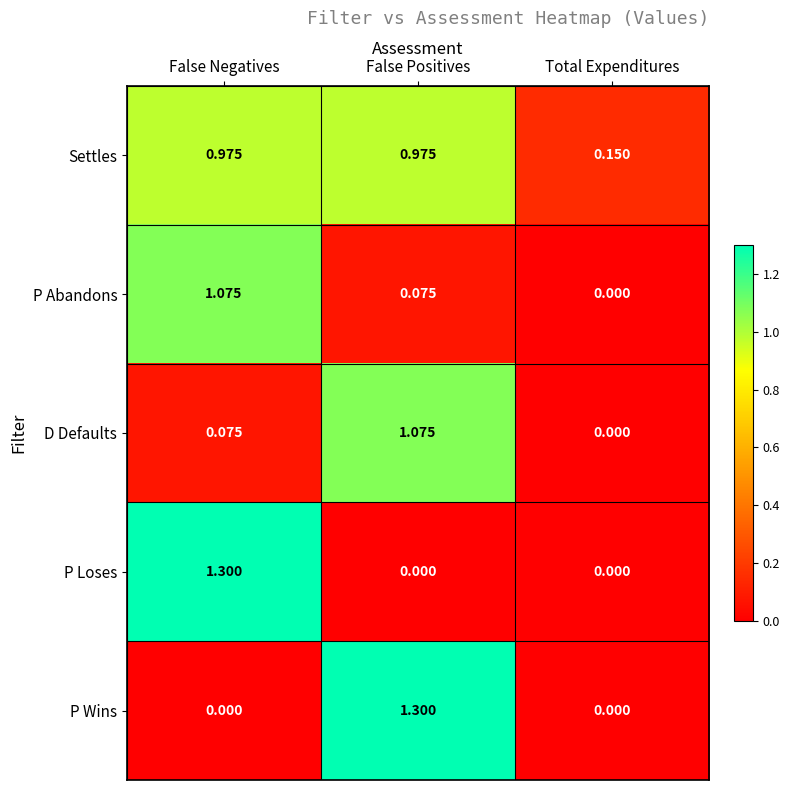

Which series changed the most between False Negatives and Total Expenditures?

P Loses